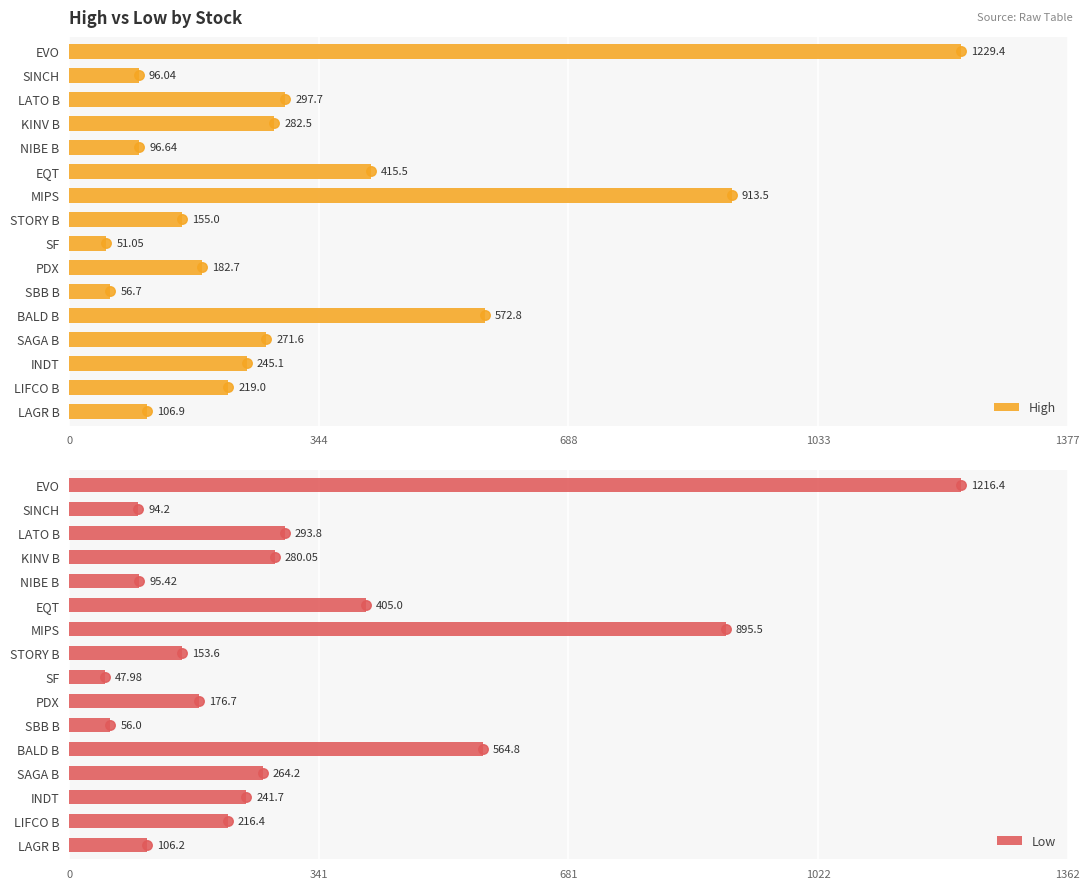

Which series contains the lowest Y value?

Low